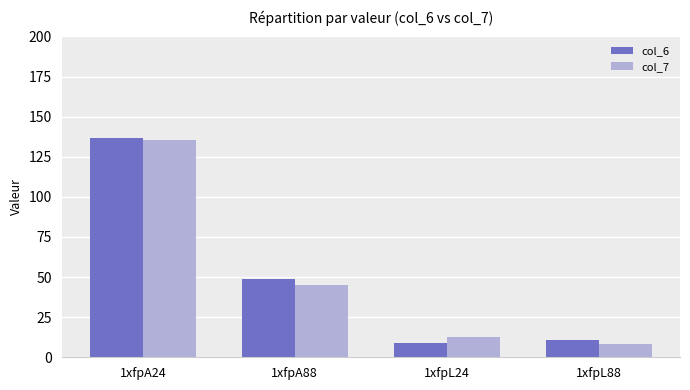

What is the difference between the maximum and minimum values in the col_6 series?

127.7